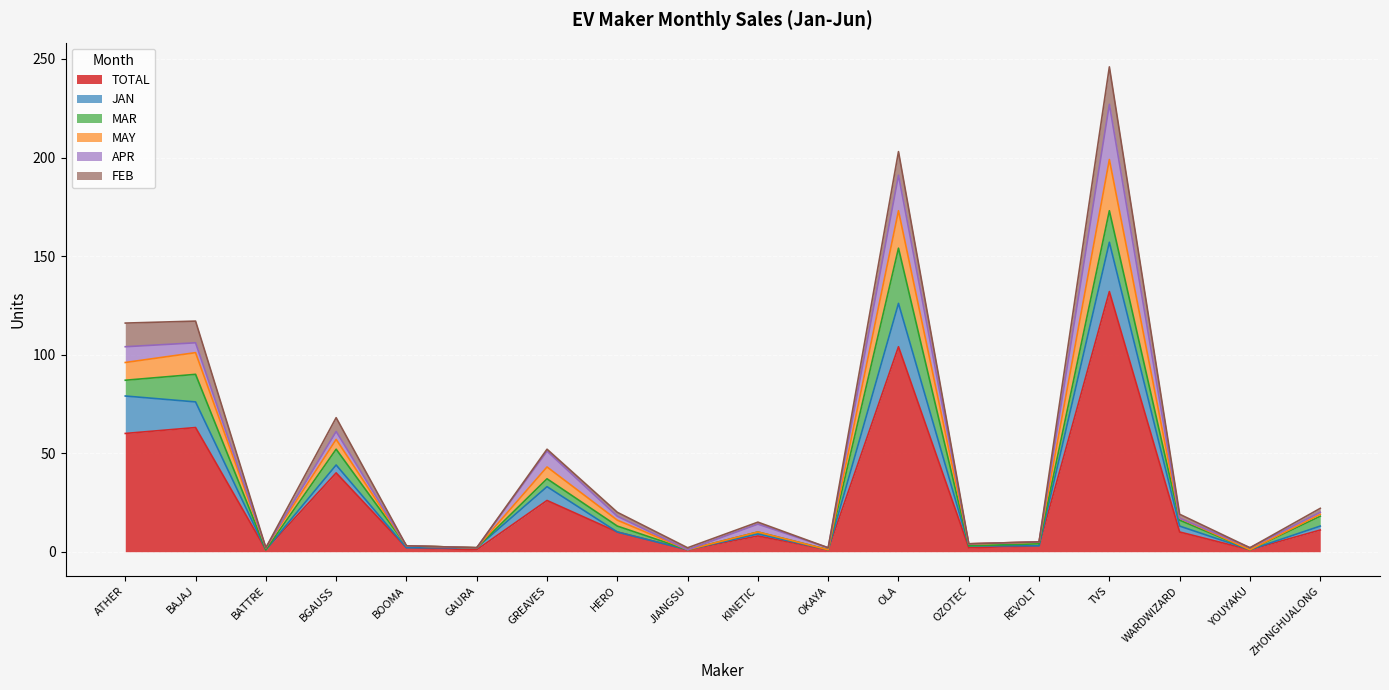

What are all the series names shown in the legend?

TOTAL, JAN, MAR, MAY, APR, FEB